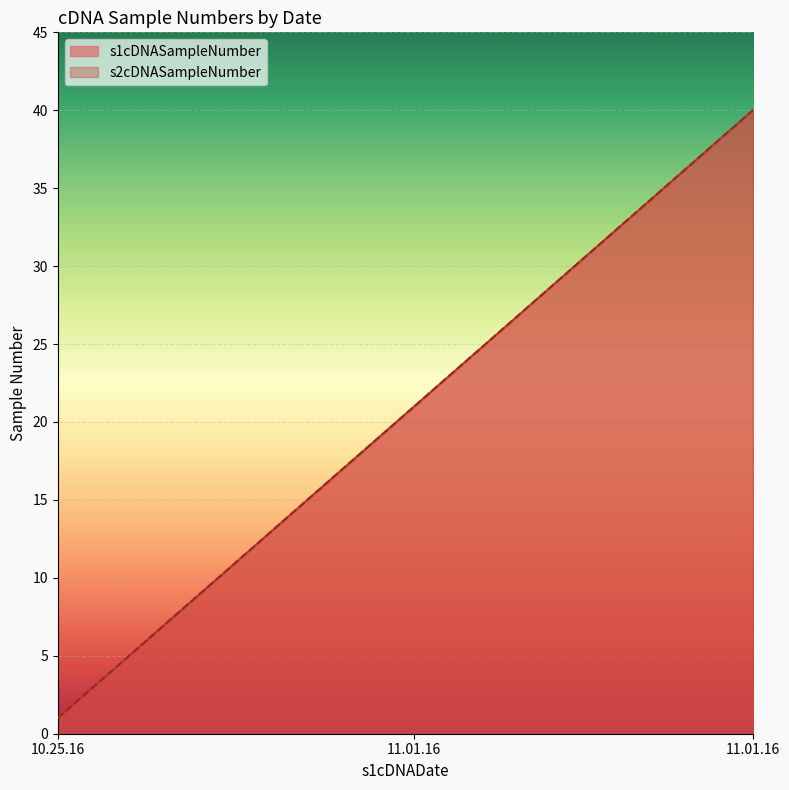

Does the chart display data point markers on the line(s)?

No